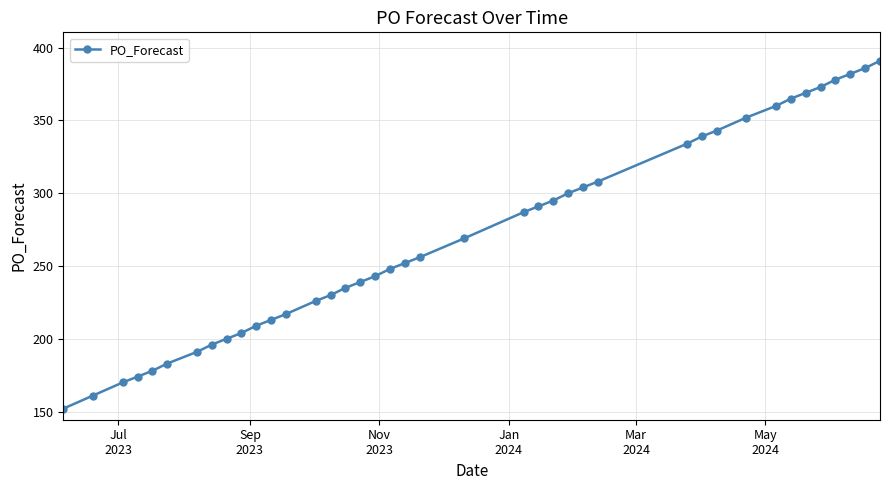

Does the chart have visible grid lines?

Yes